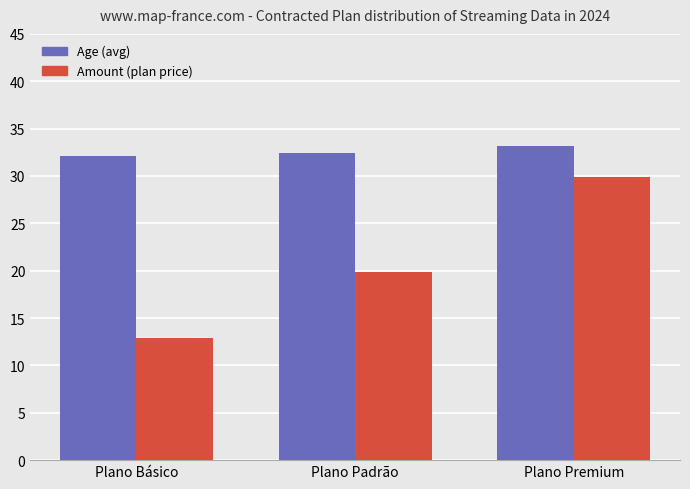

Count the number of categories in the chart.

3